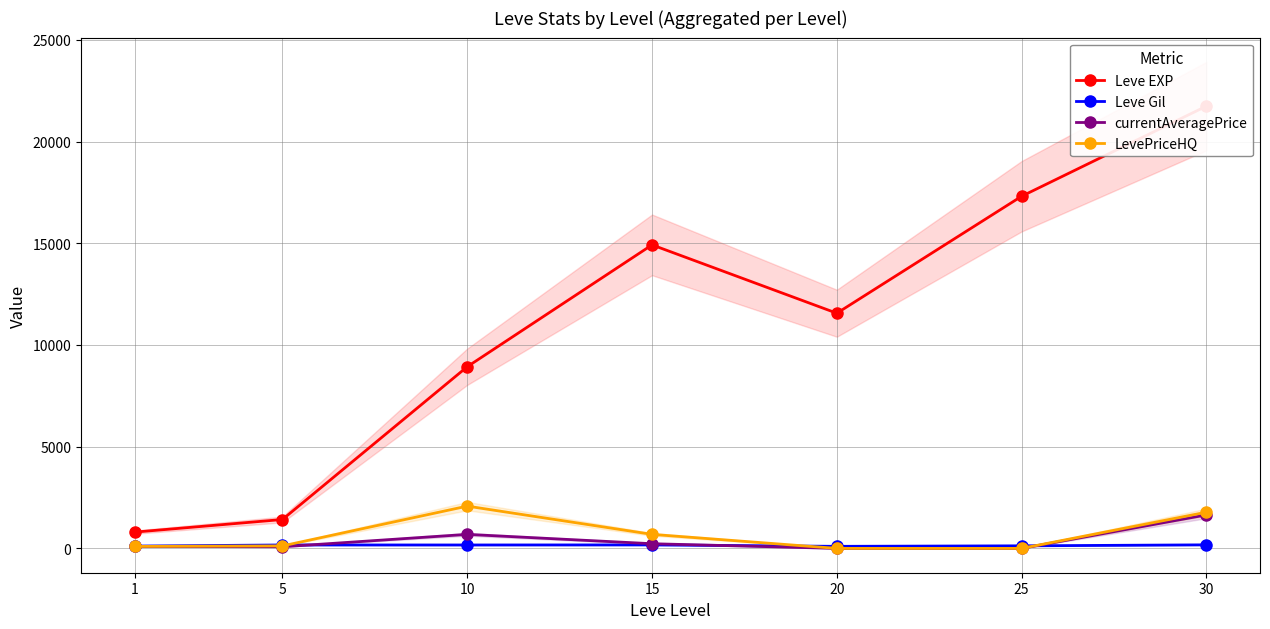

The value of Leve EXP at 15 is 14920.0. True or false?

True